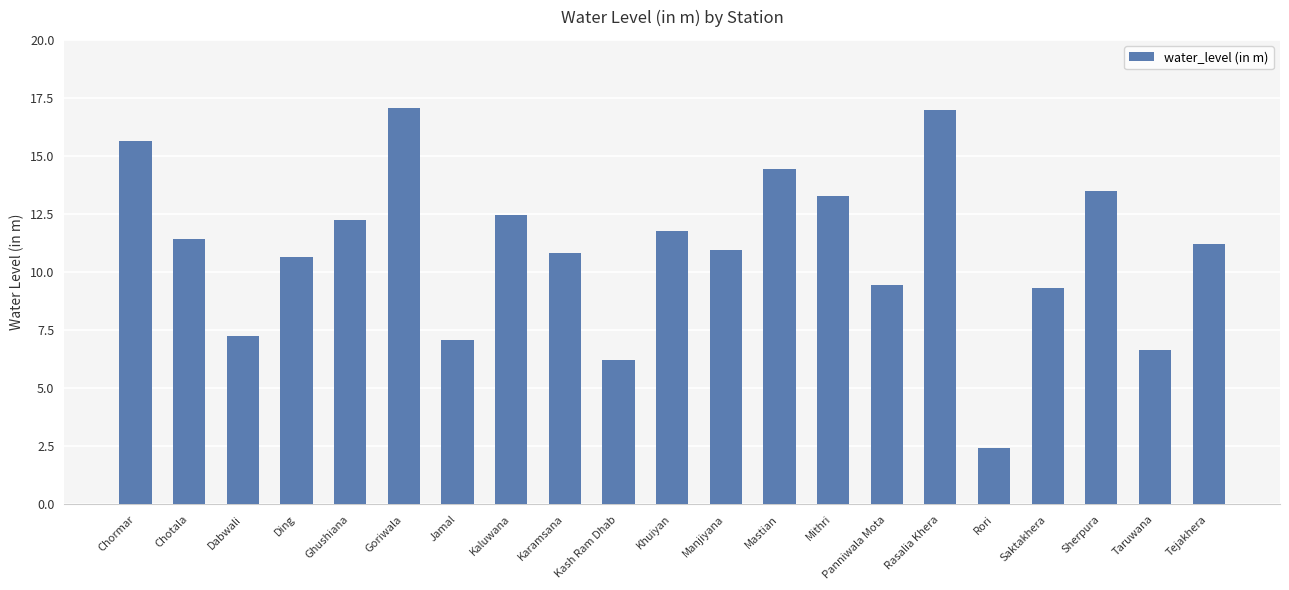

Are the bars grouped side by side (vs. stacked)?

No